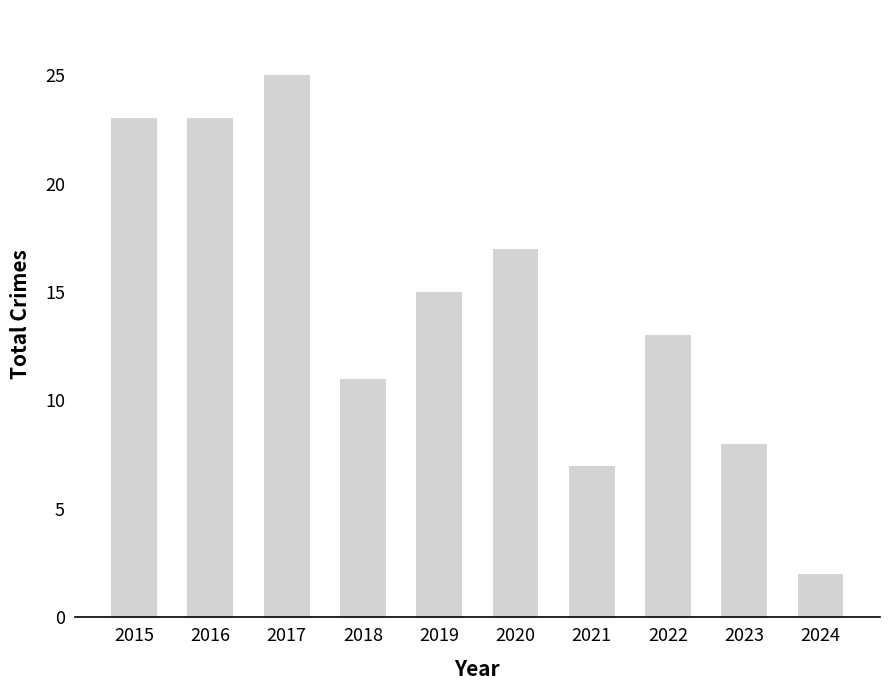

What is the minimum value shown in the chart?

2